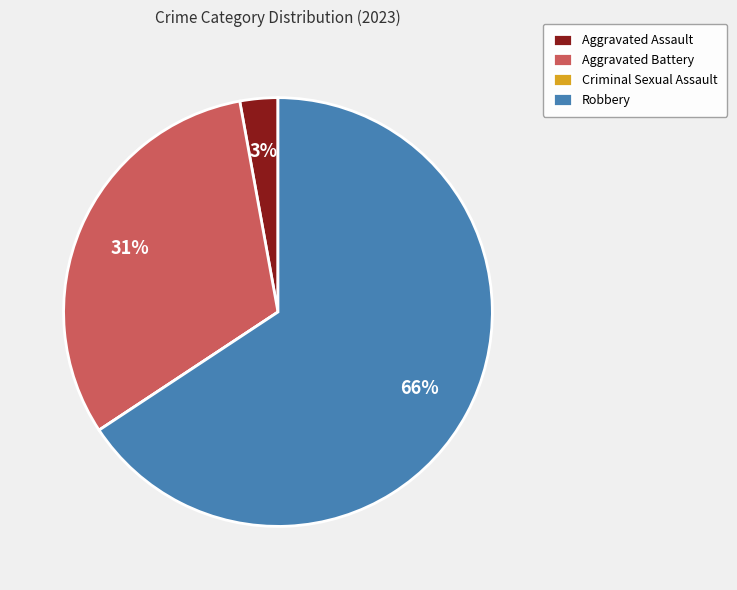

What is the largest slice in the pie chart?

Robbery